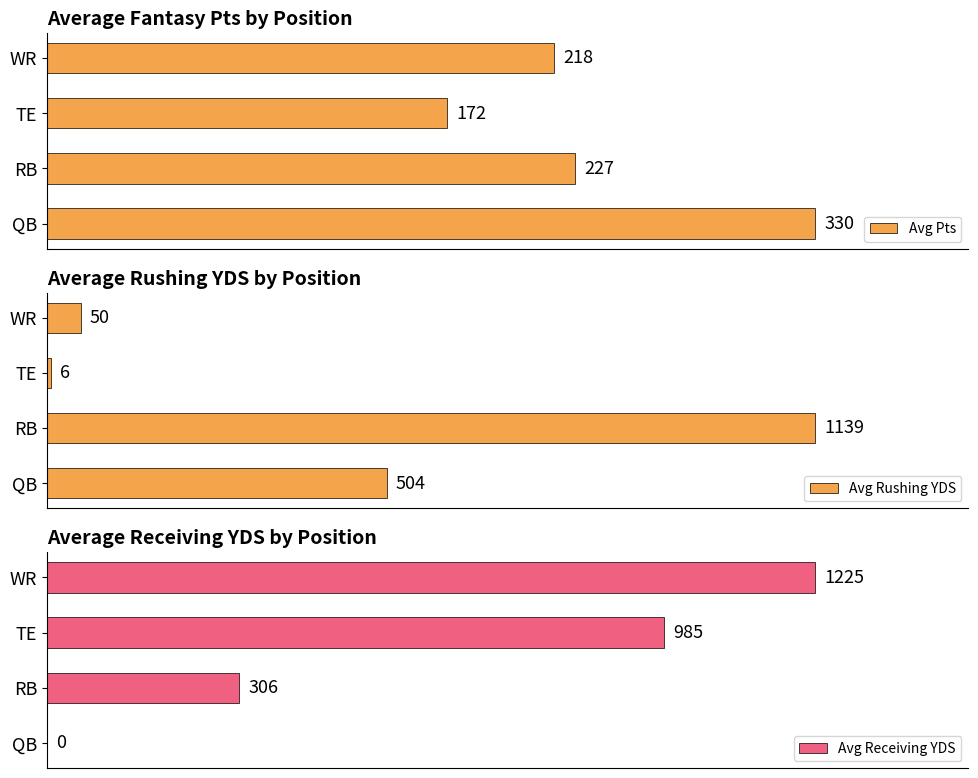

Are the bars grouped side by side (vs. stacked)?

Yes